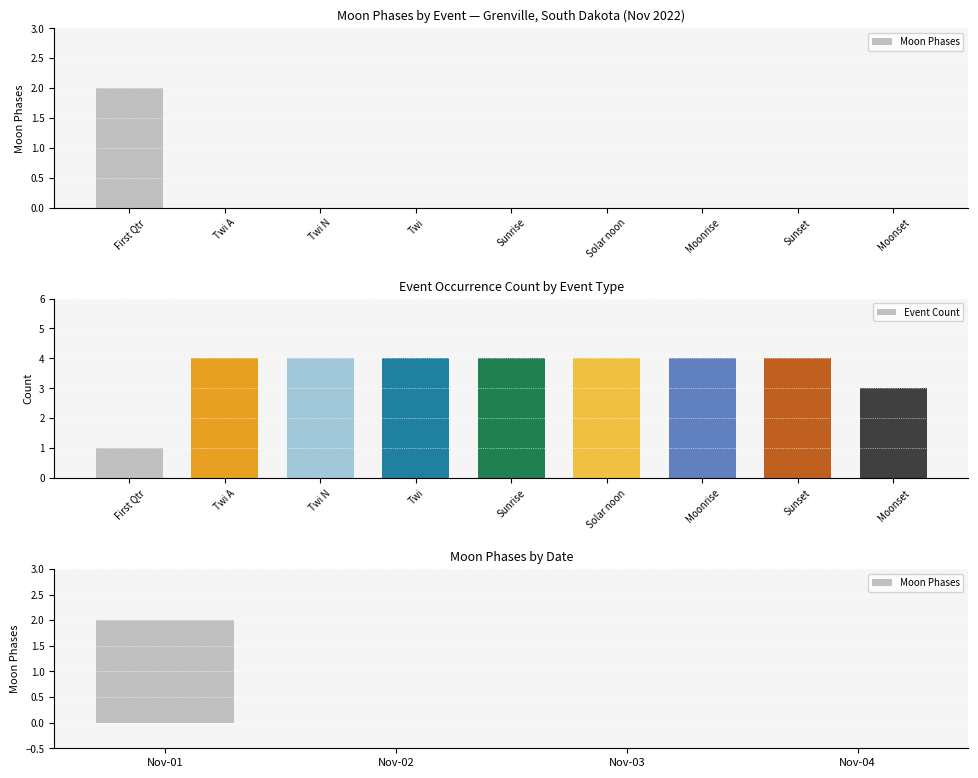

True or false: the data shows 0 at Solar noon.

True